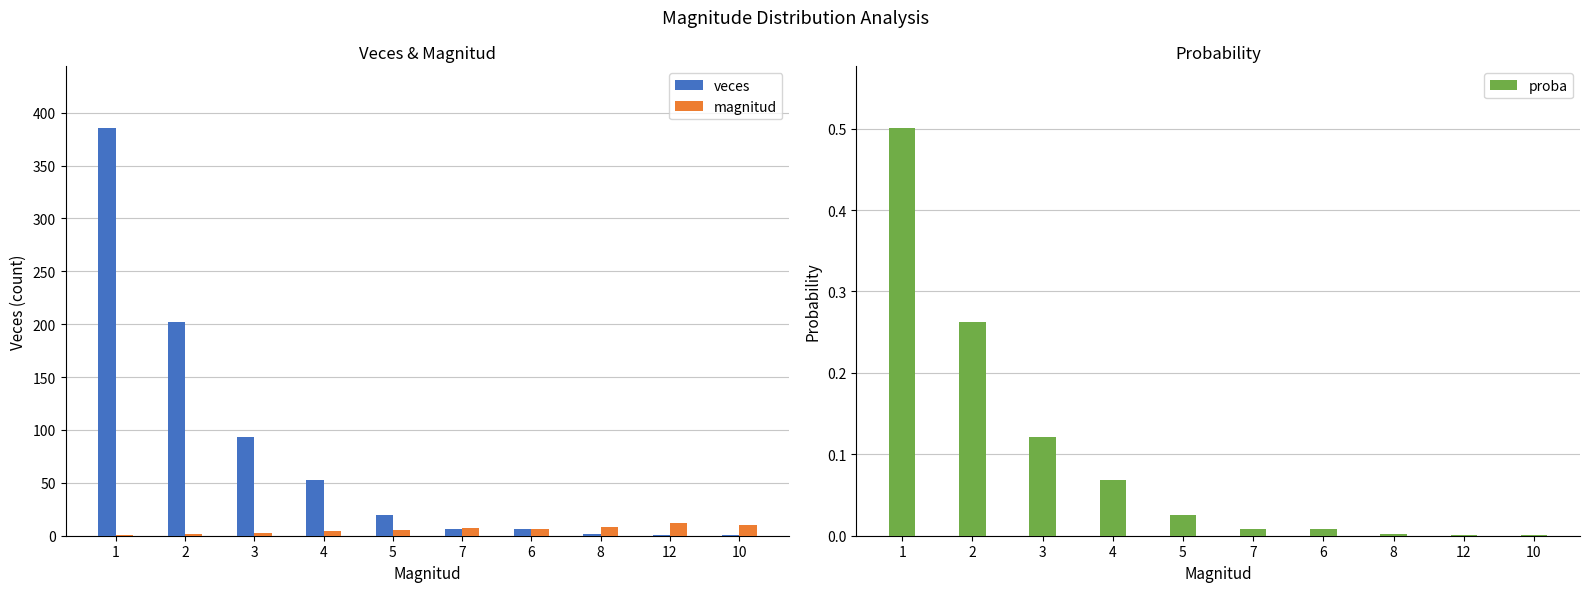

List the series in order of their peak value, lowest first.

proba, magnitud, veces